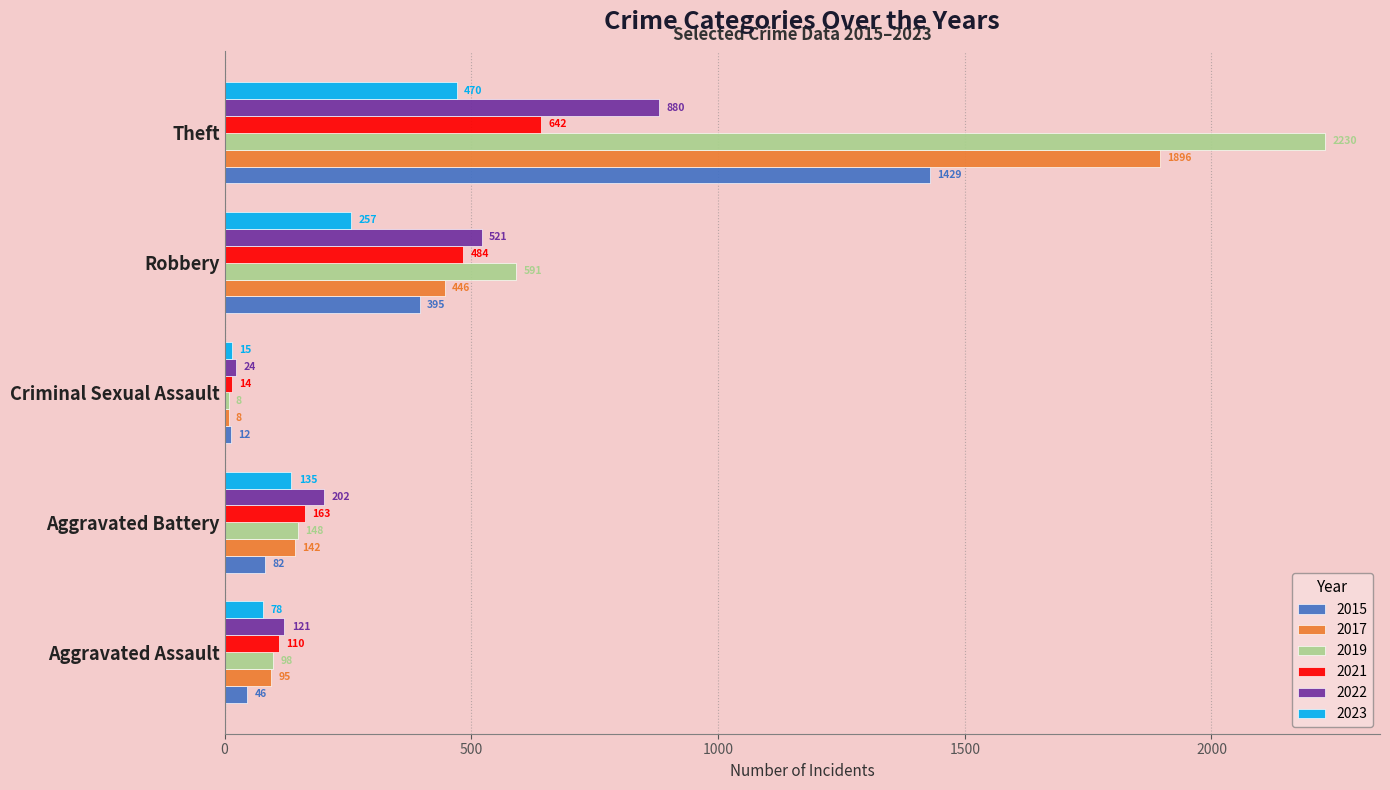

Which series changed the most between Criminal Sexual Assault and Theft?

2019